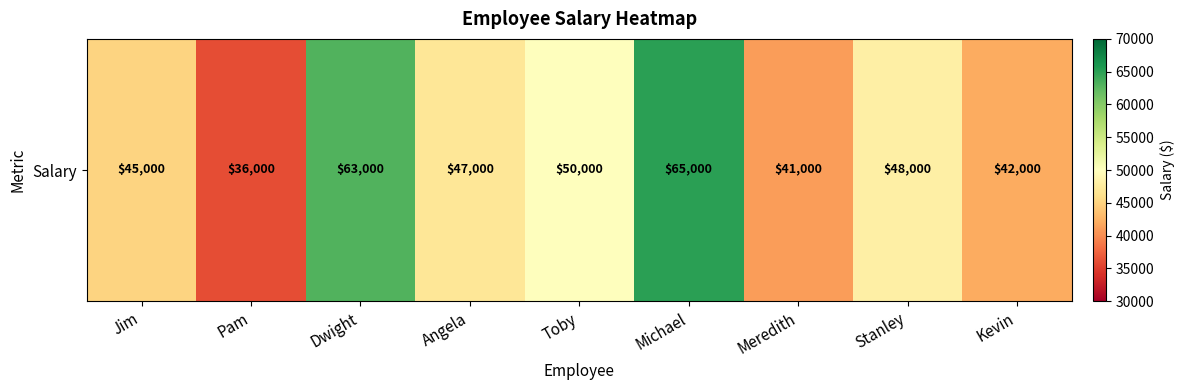

Between Stanley and Dwight, which is larger?

Dwight